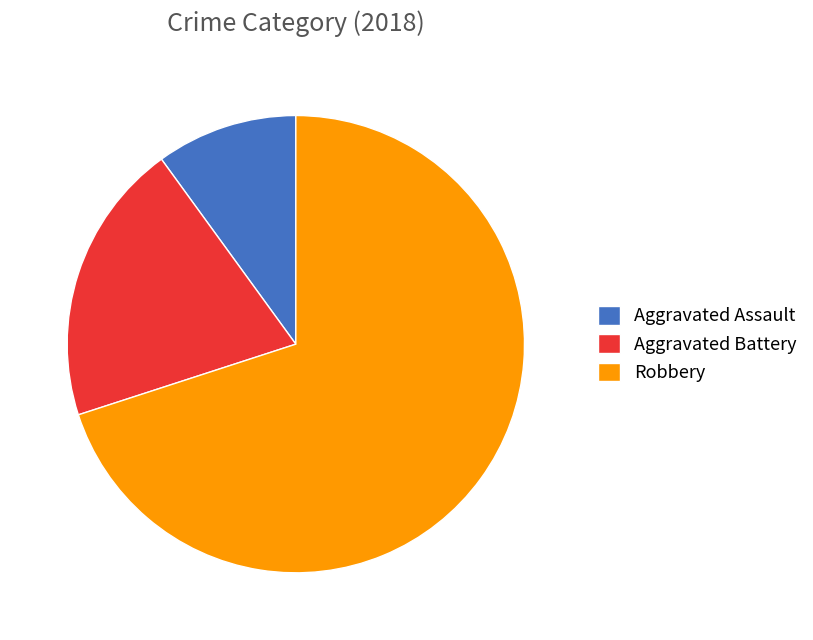

Combined, do Robbery and Aggravated Assault account for over 50%?

Yes